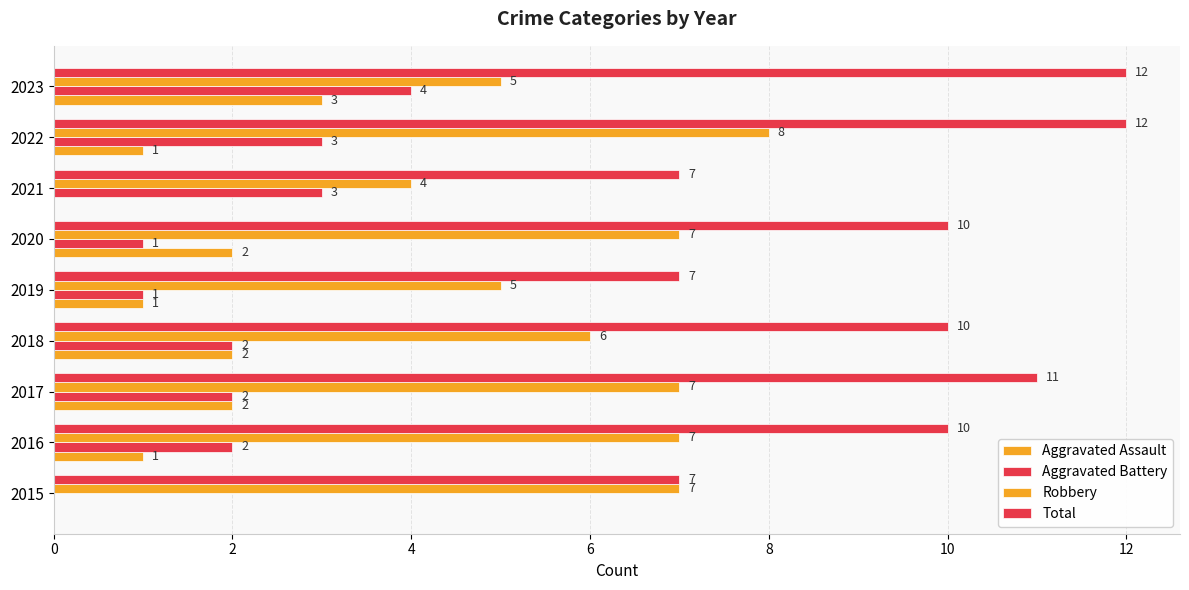

Which series has the widest spread of values?

Total